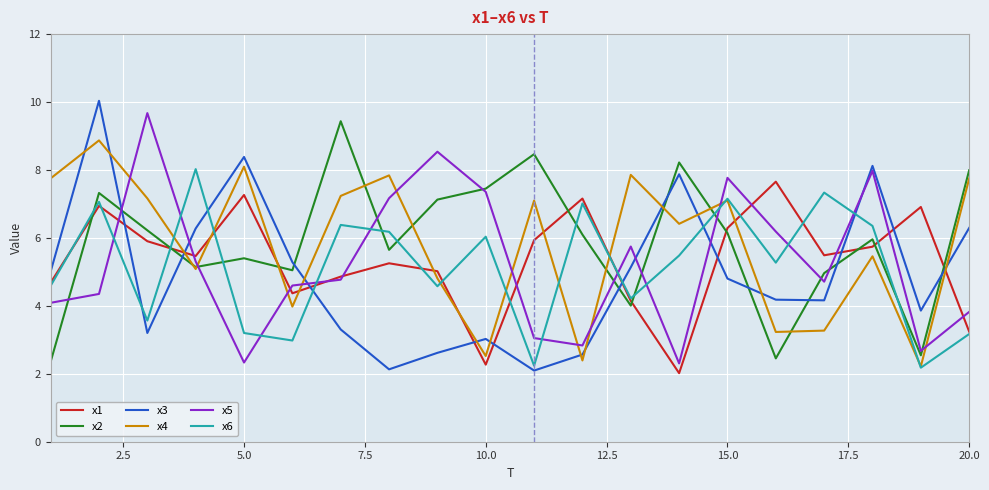

What is the smallest value displayed?

2.0